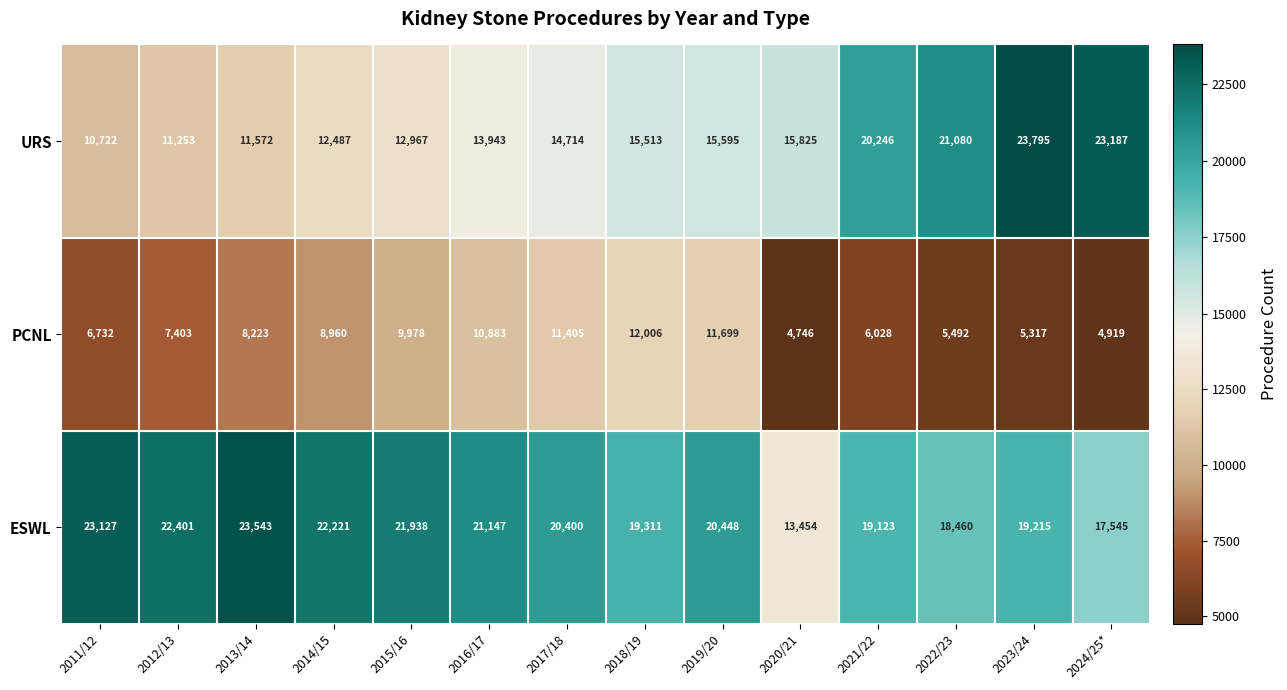

The PCNL series shows 6420 at 2024/25*. True or false?

False